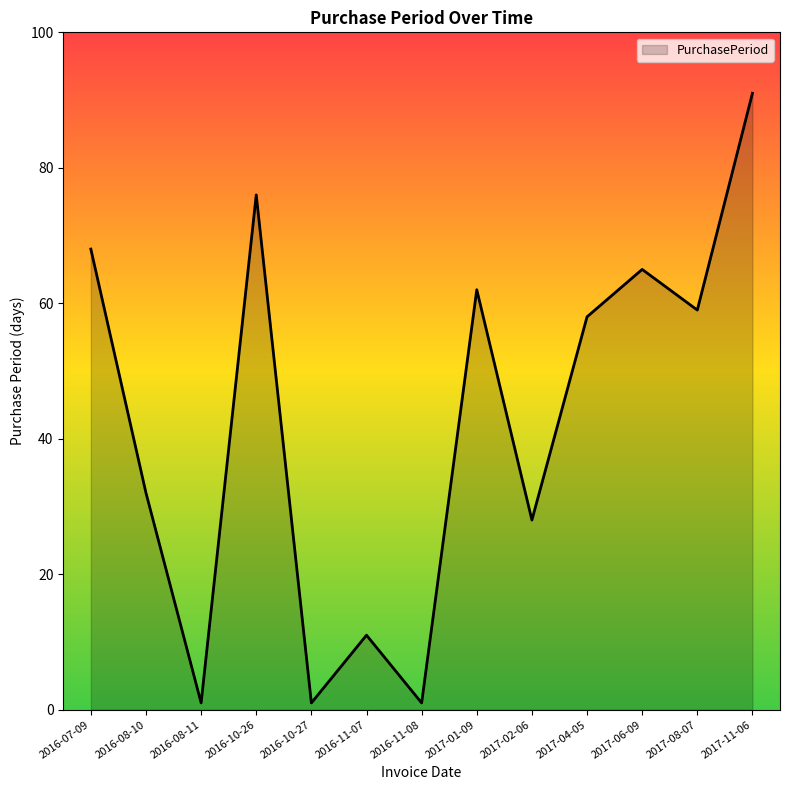

Which category has the highest value across all series?

2017-11-06